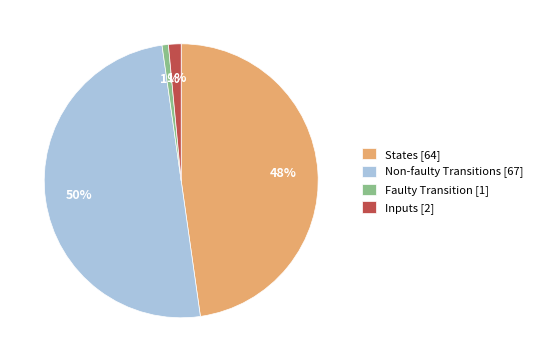

To the nearest percent, what is the difference between the largest and smallest slice percentages?

49%